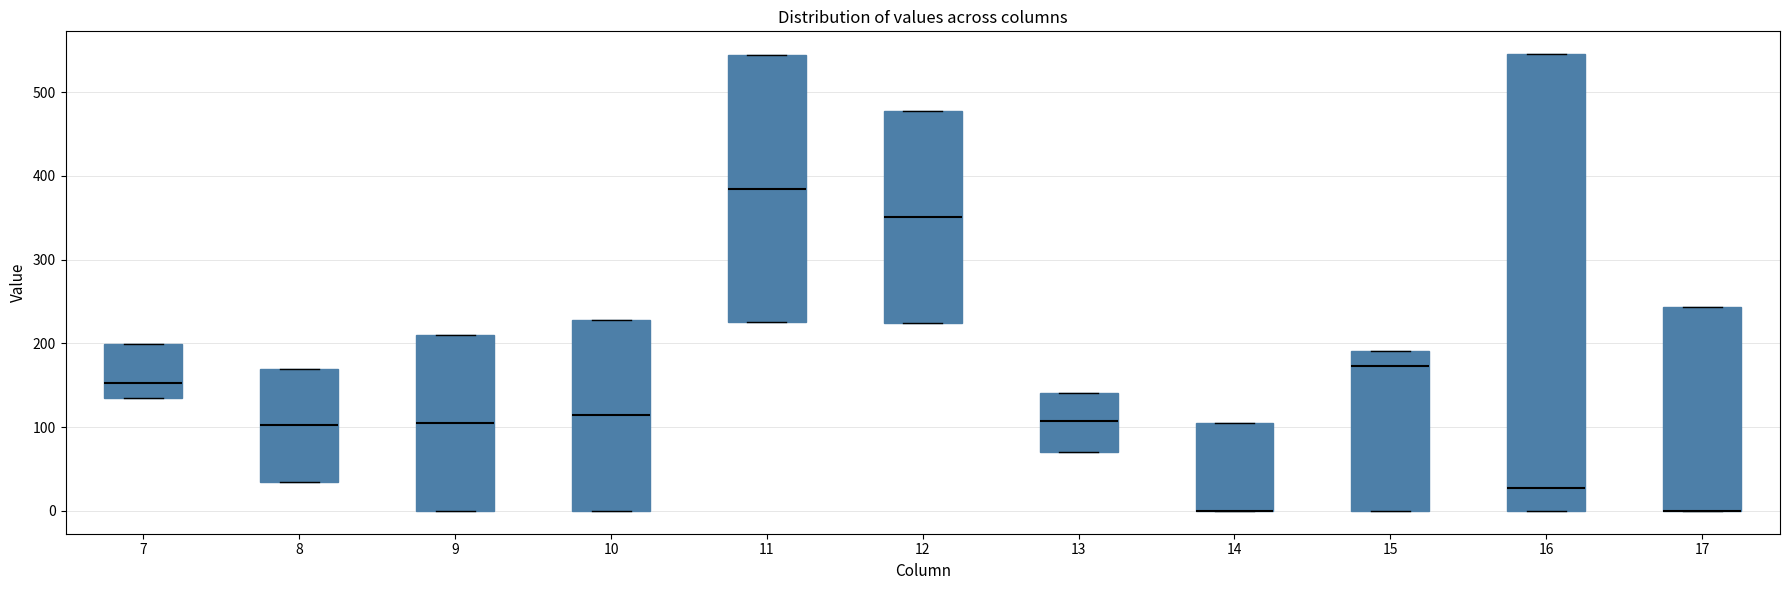

Comparing the boxes themselves (not the whiskers), which one is the tallest?

16